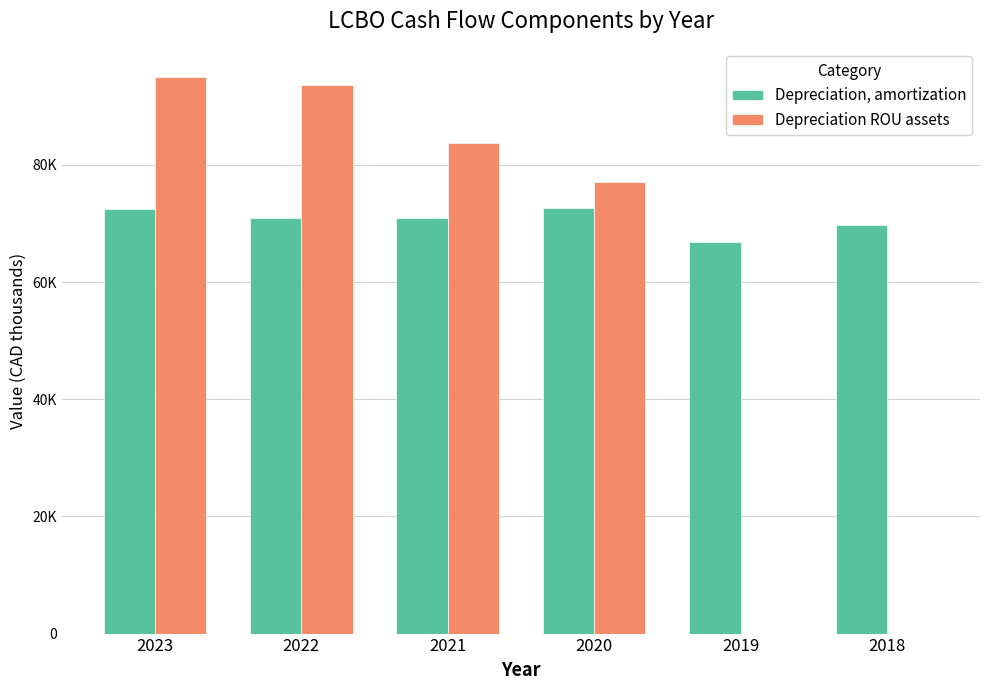

Does the chart contain stacked bars?

No